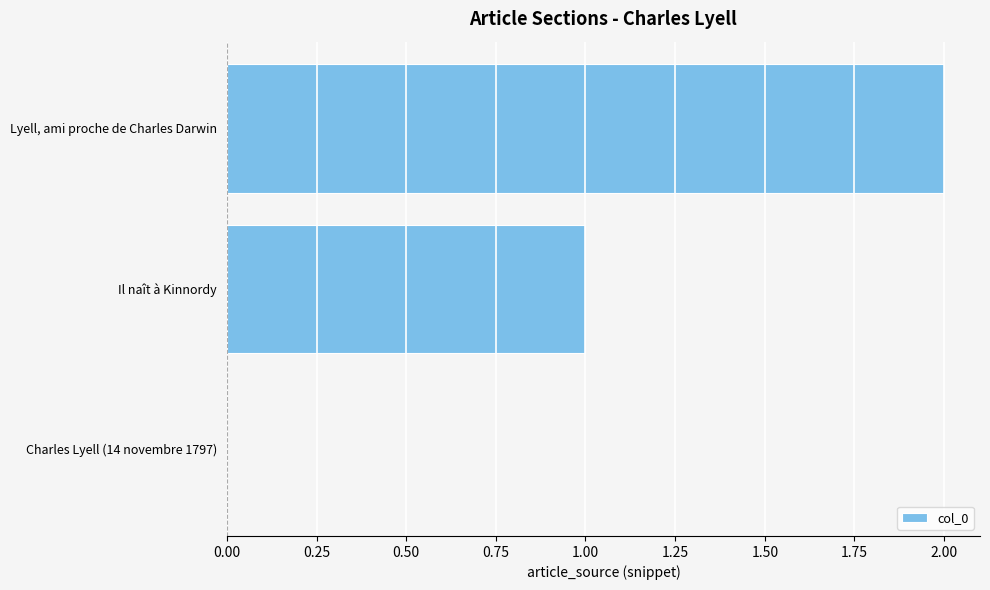

What is the sum of all values?

3